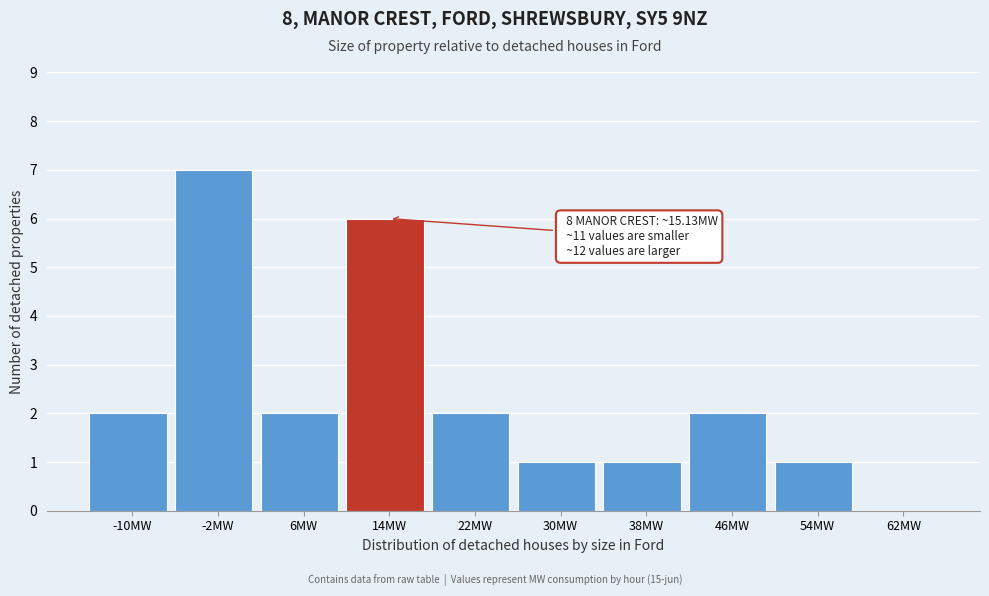

Reading left to right, transcribe all the data shown in this chart.

-10MW=2	-2MW=7	6MW=2	14MW=6	22MW=2	30MW=1	38MW=1	46MW=2	54MW=1	62MW=0